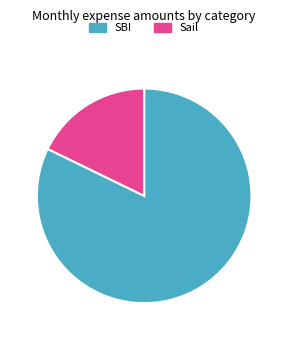

Approximately how many times larger is the value at SBI compared to Sail?

4.6